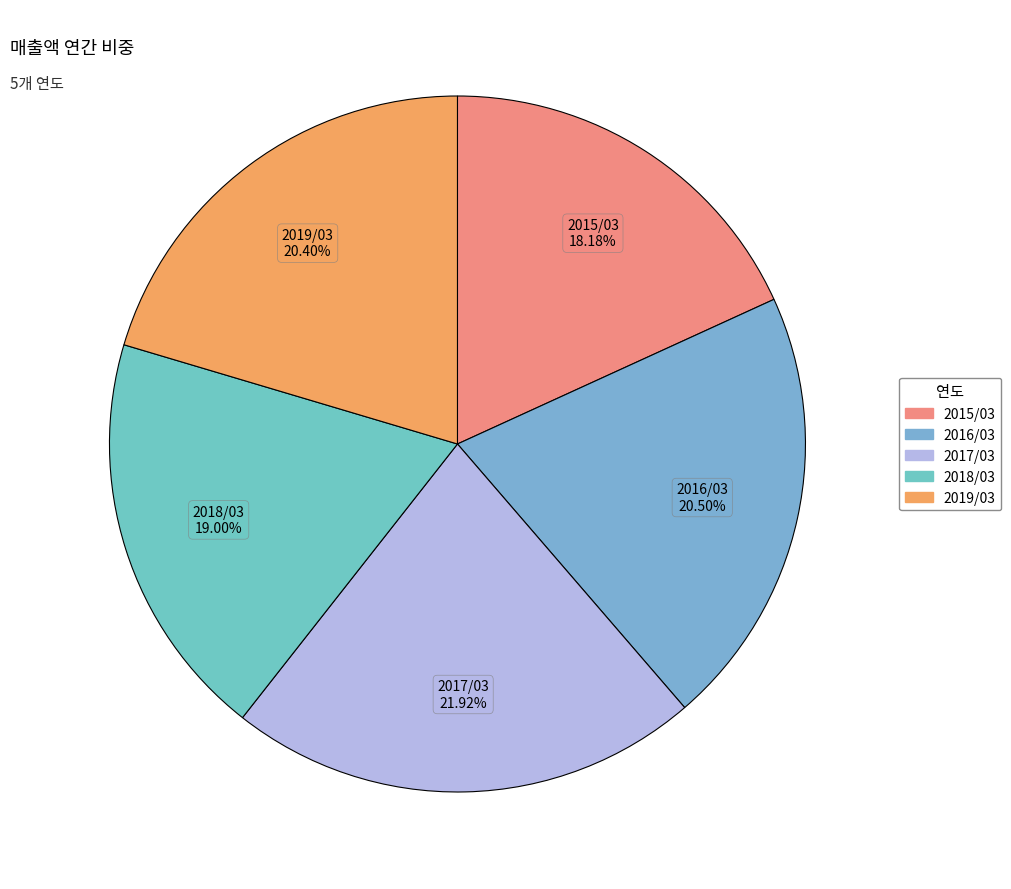

Does any single category account for the majority?

No